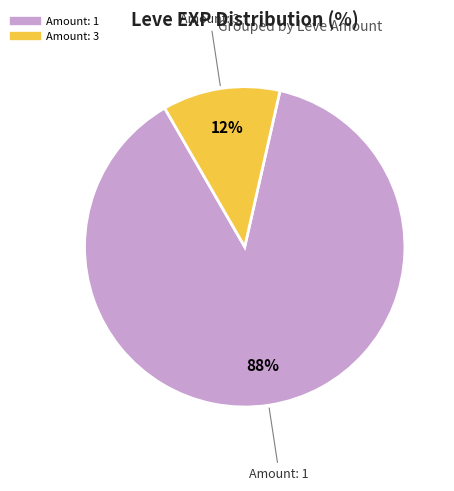

Does any single category account for the majority?

Yes